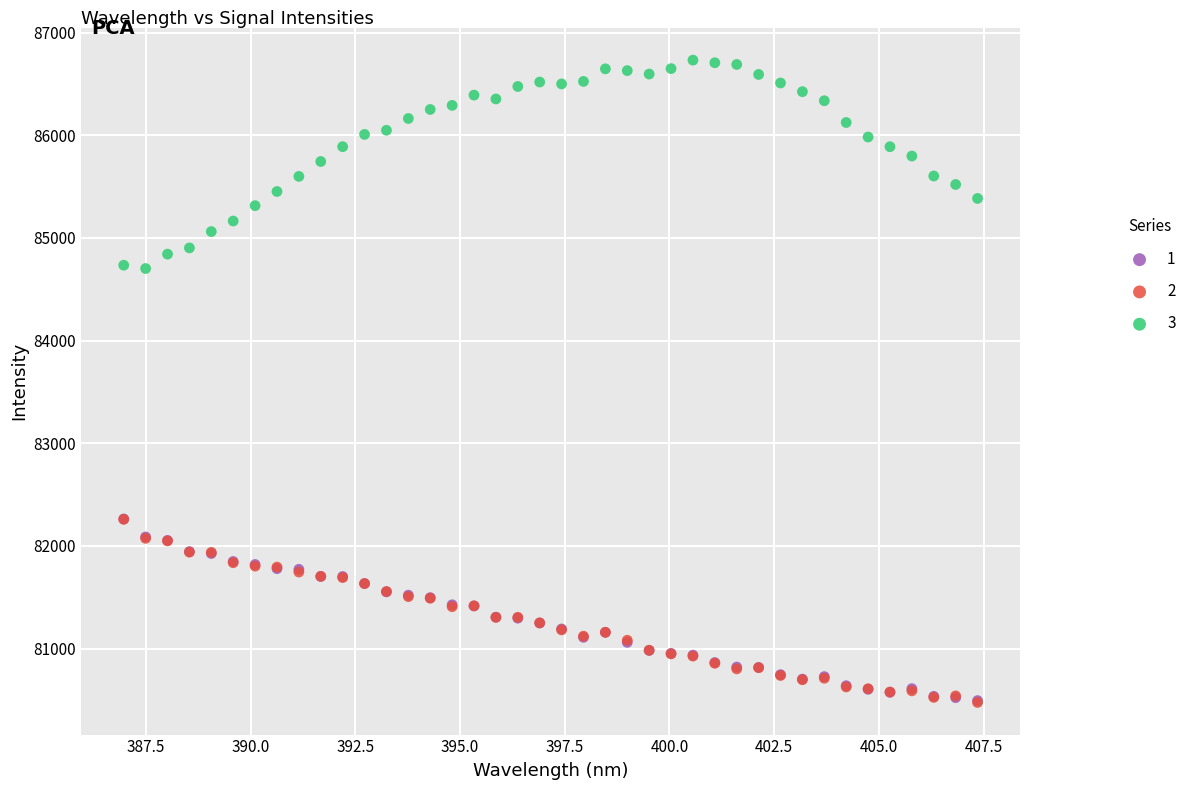

Which series contains the highest Y value?

3